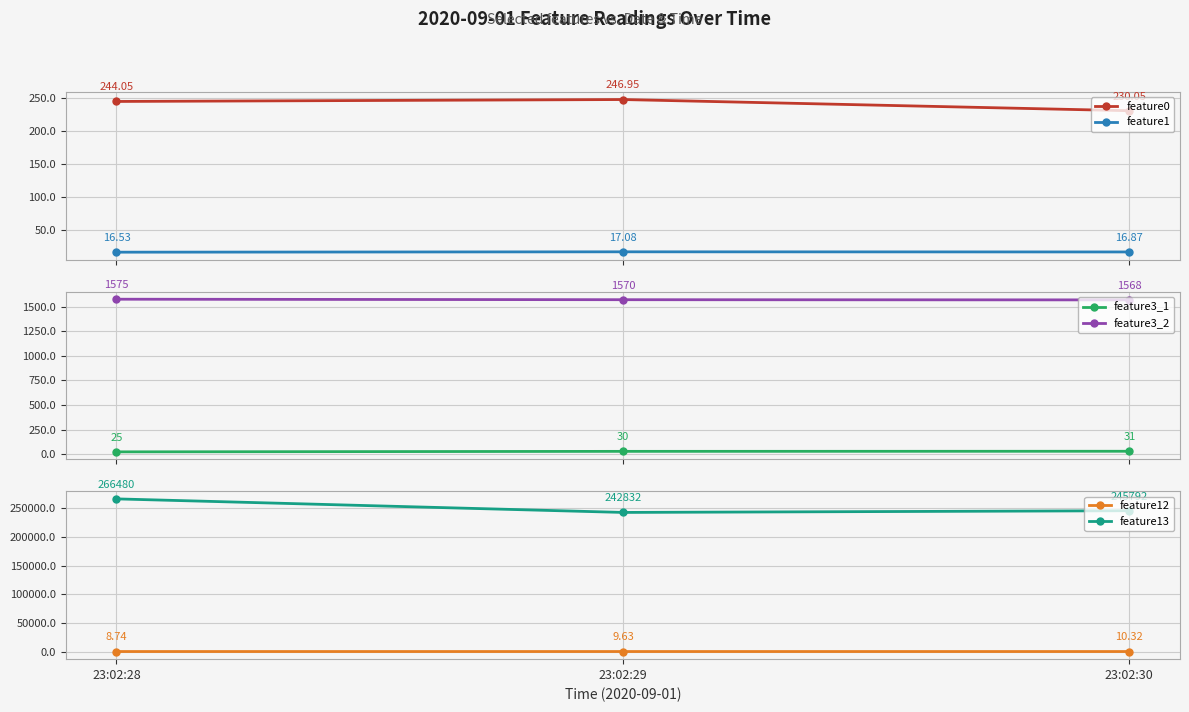

What is the difference between the feature13 values at 23:02:29 and 23:02:30?

2960.0